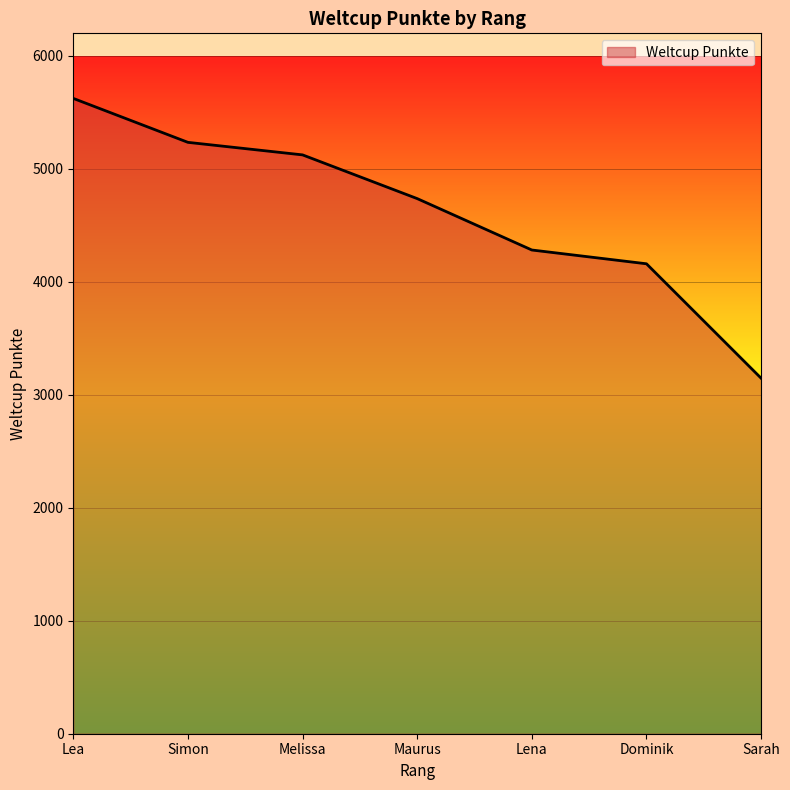

The value at Lena is 6744. True or false?

False